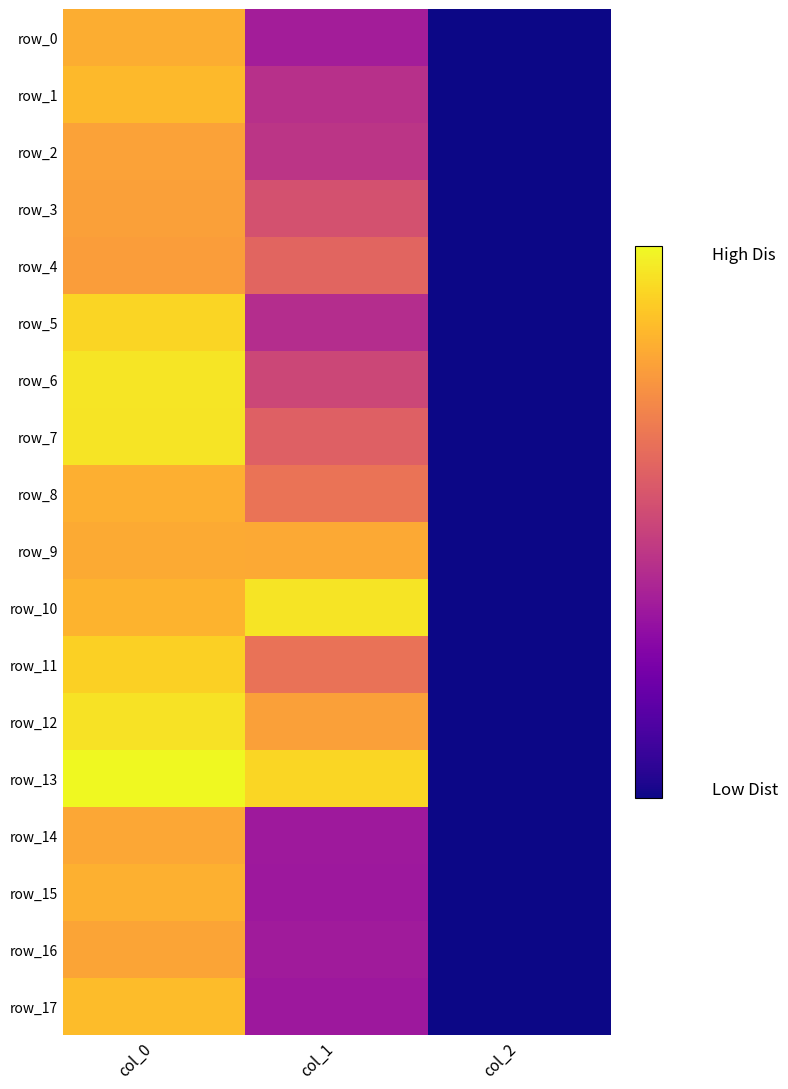

Is it true that row_12 equals 1.3 at col_2?

False